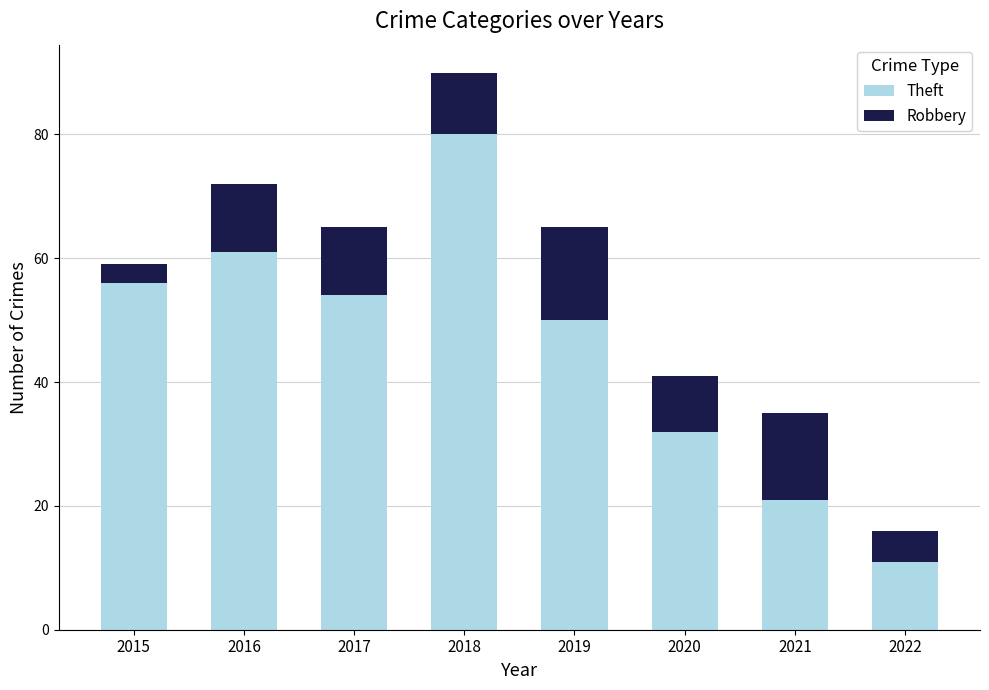

Reading right to left, list the values for the Theft series.

2022=11	2021=21	2020=32	2019=50	2018=80	2017=54	2016=61	2015=56